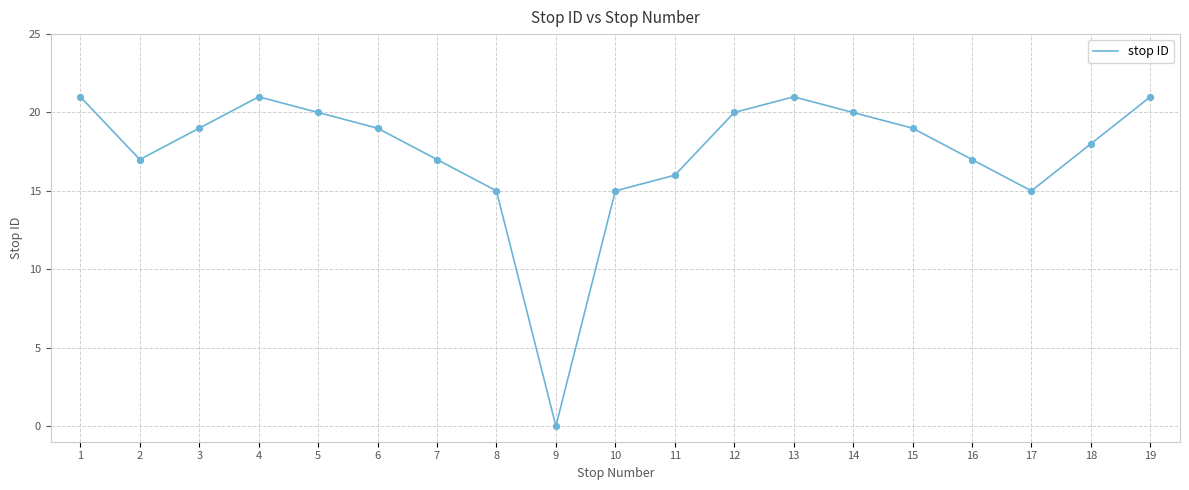

Approximately how many times larger is the value at 15 compared to 18?

1.1